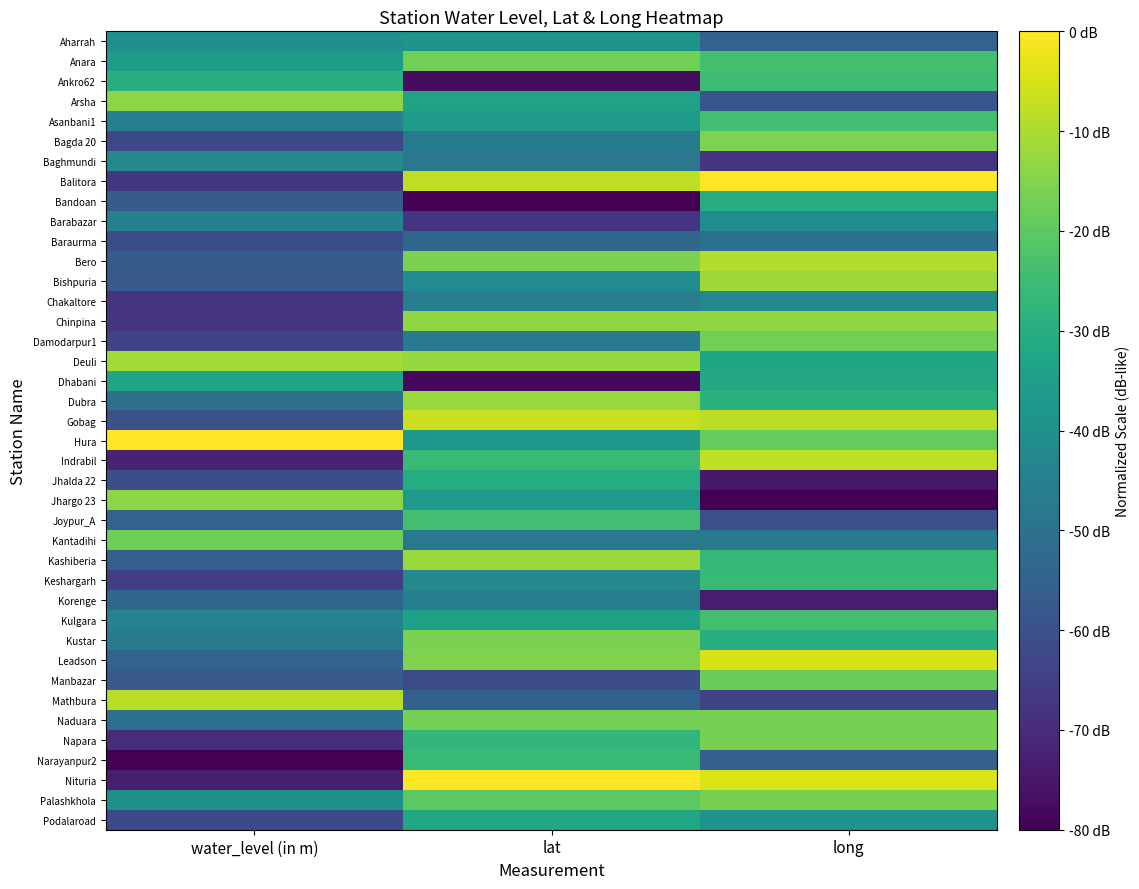

Count the number of data series in this chart.

40